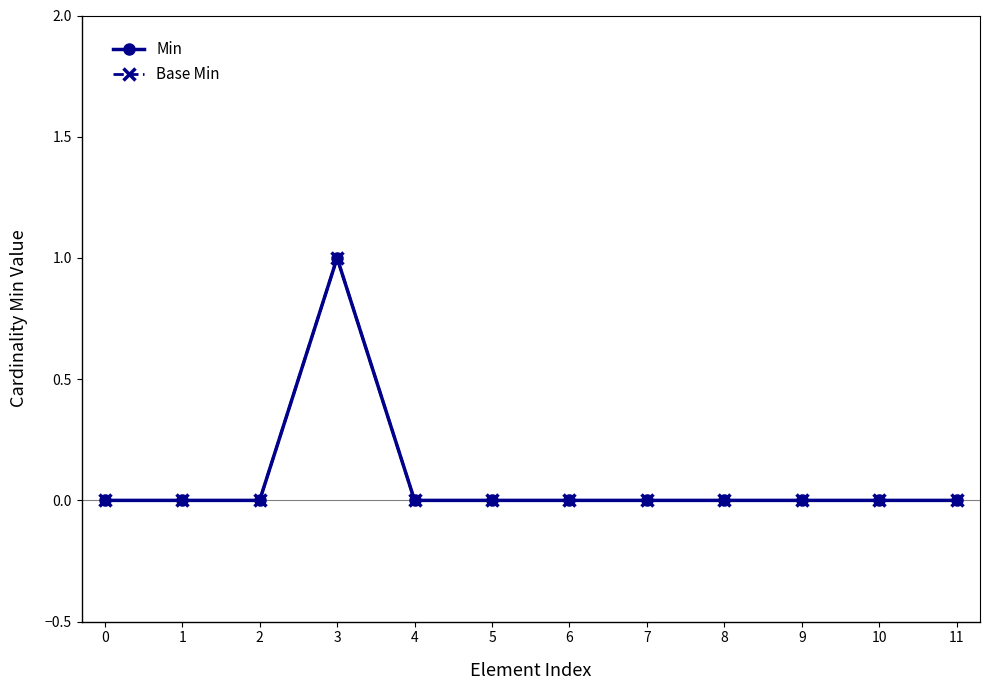

Does the chart have visible grid lines?

No